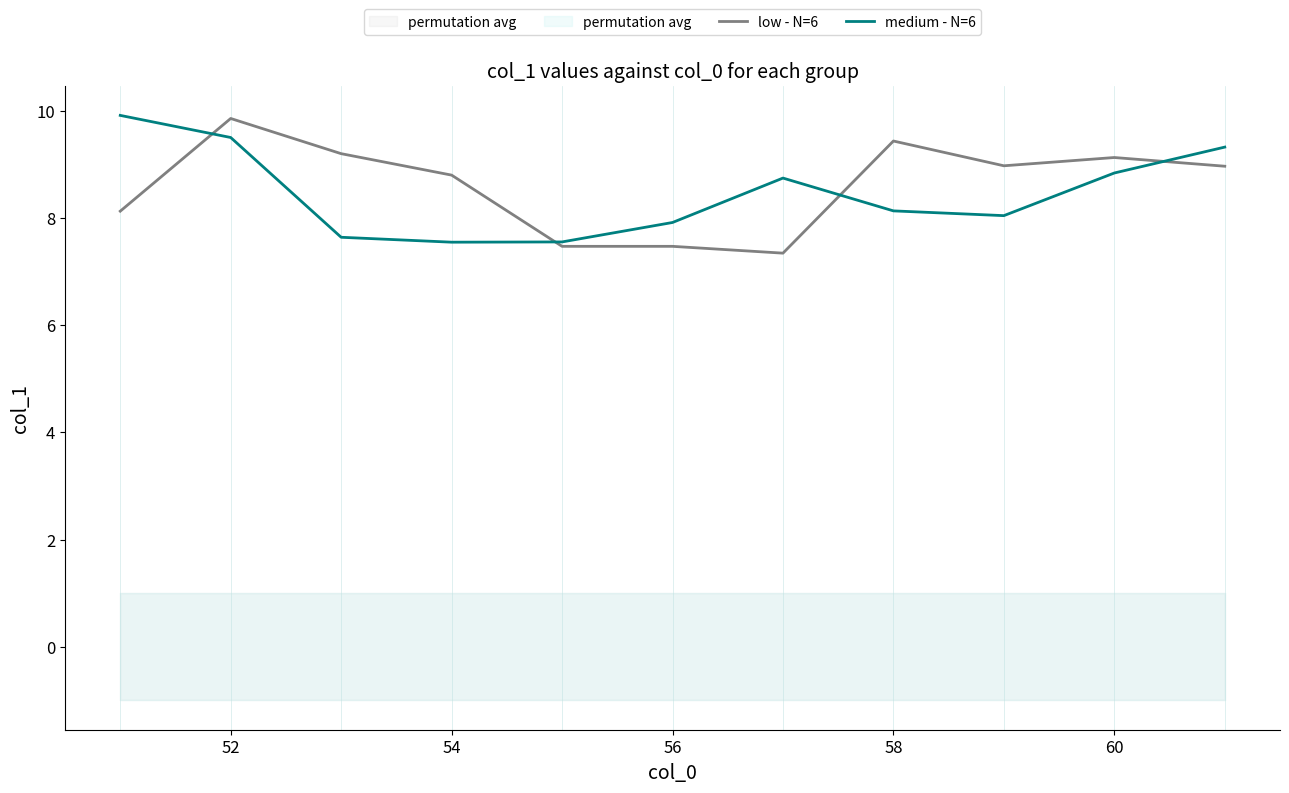

In medium - N=6, how many points are lower than both neighbors (excluding endpoints)?

2